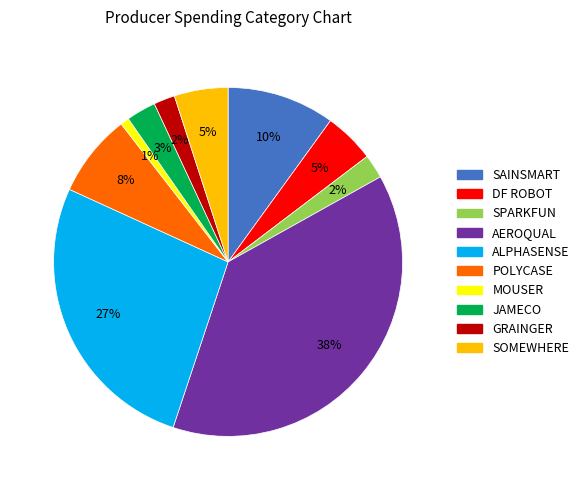

What is the smallest slice in the pie chart?

MOUSER